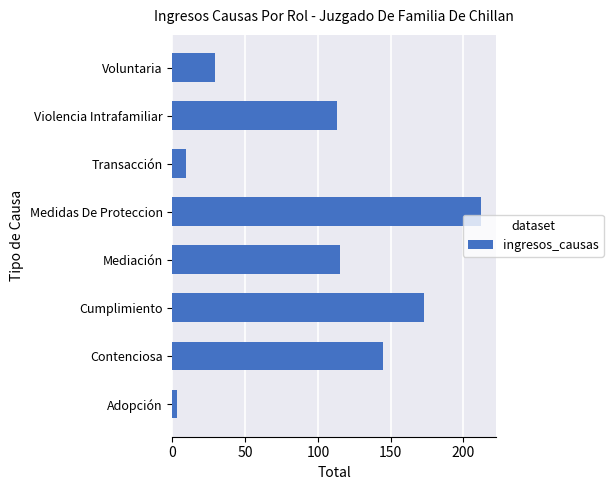

What is the maximum value shown in the chart?

212